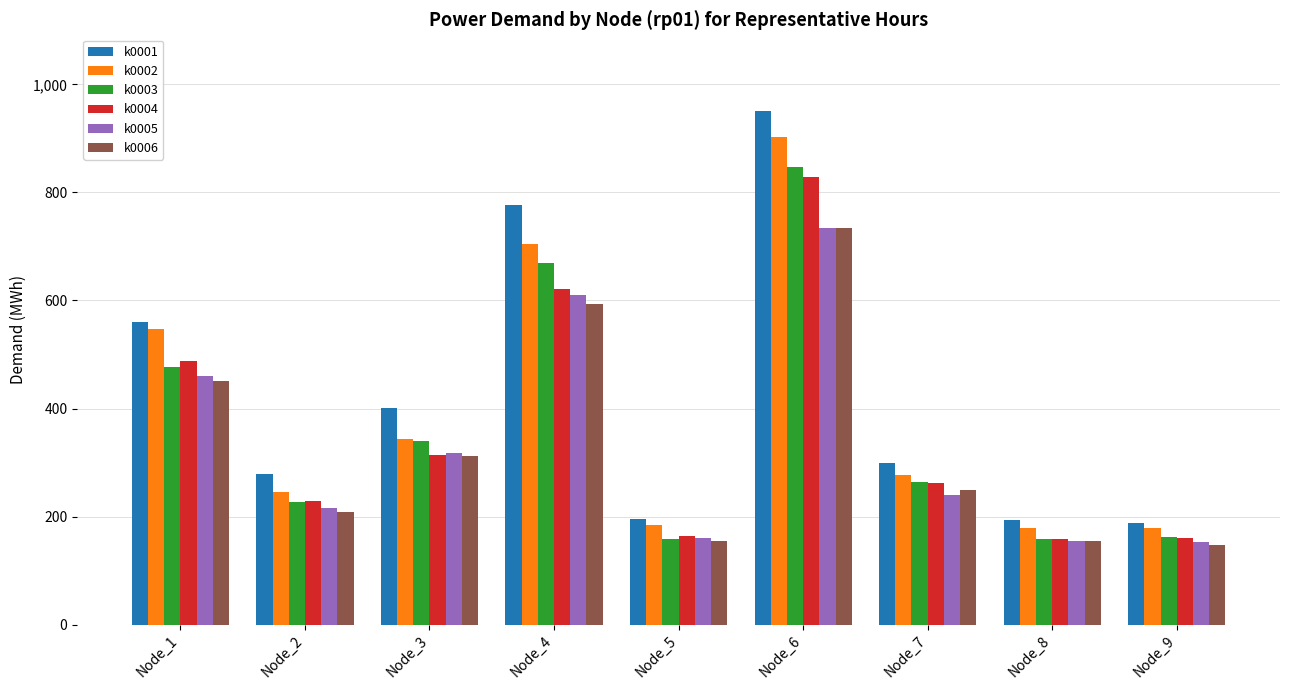

What is the greatest value displayed?

950.1